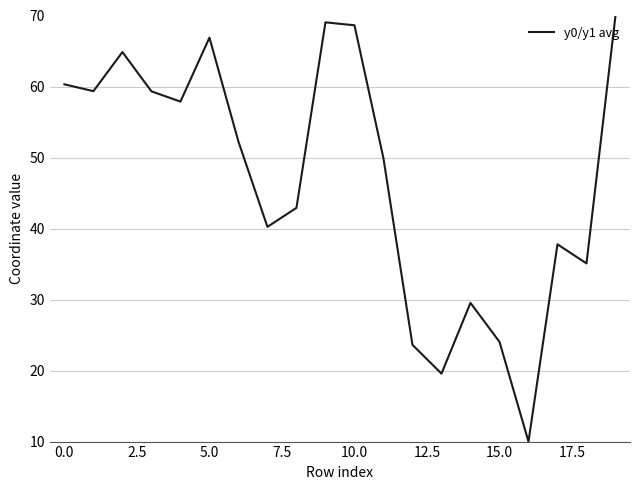

What is the greatest value displayed?

70.0